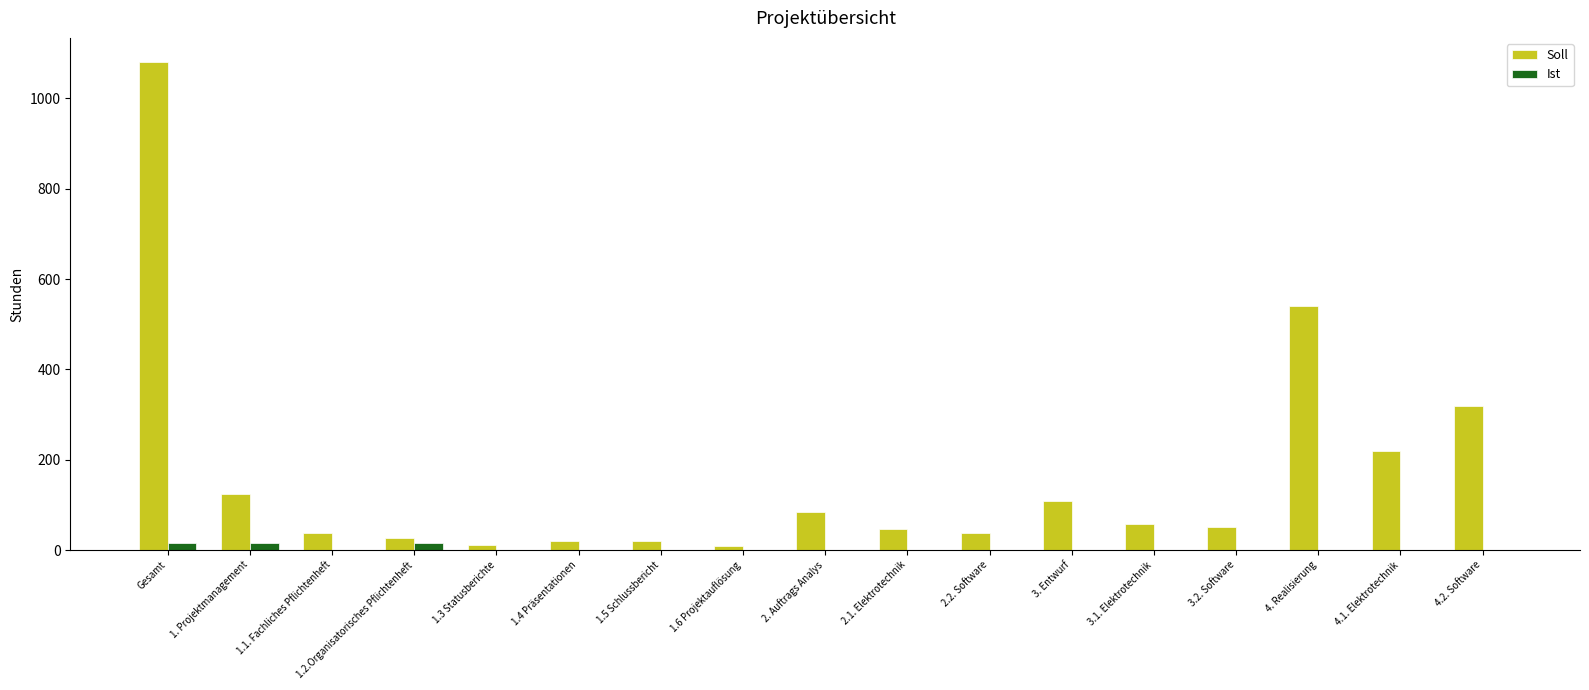

Which series changed the most between 1.3 Statusberichte and 3. Entwurf?

Soll